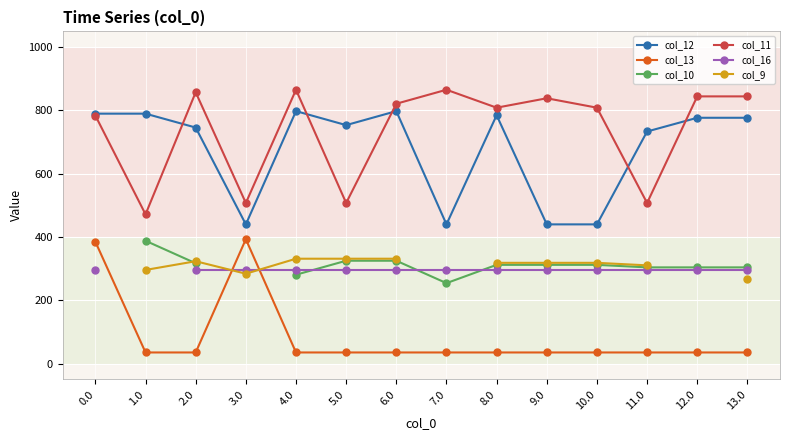

Where is col_12 nearest to the value 618?

11.0